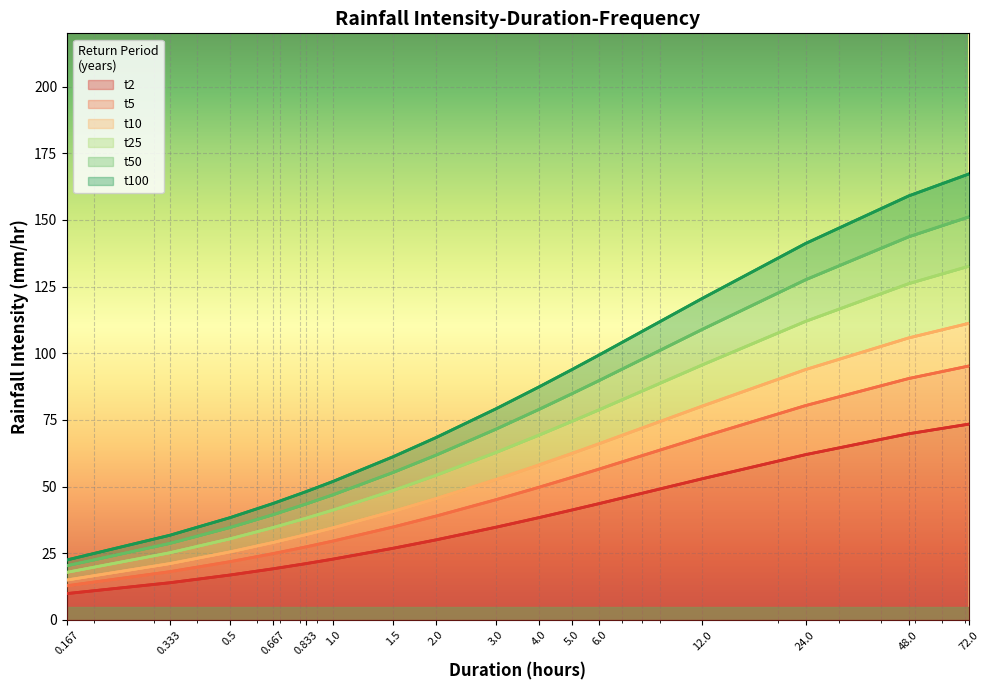

Between 72.0 and 6.0, which is larger?

72.0